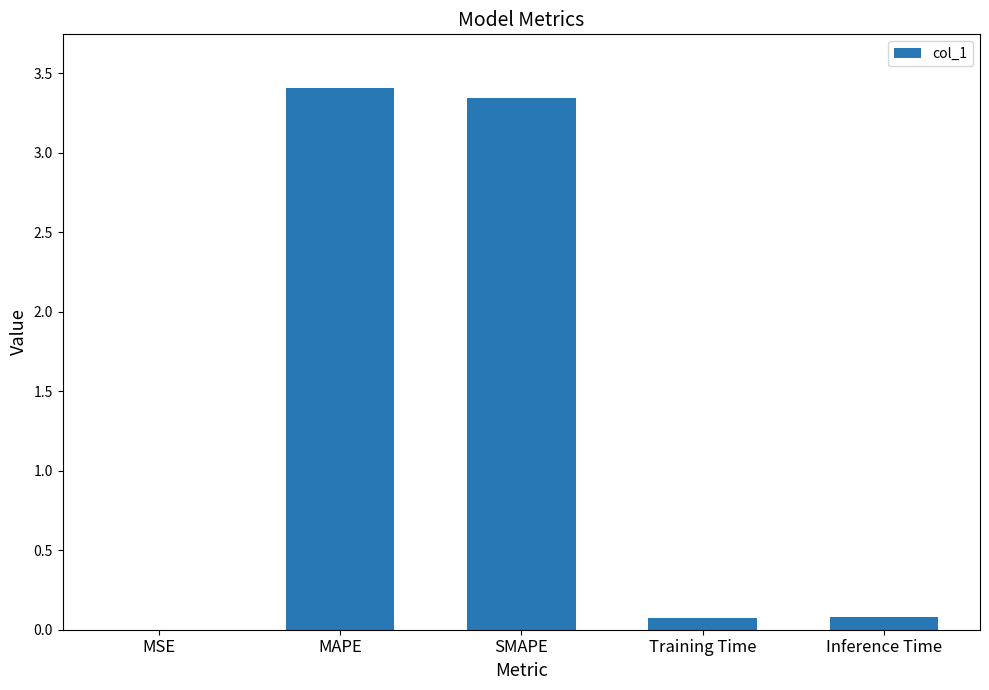

What is the maximum value shown in the chart?

3.4